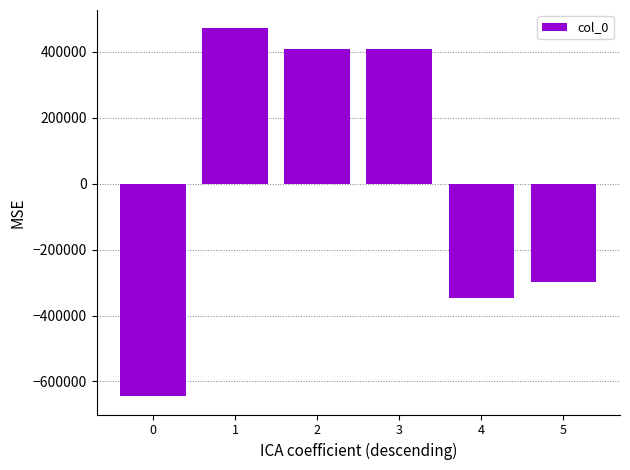

Where is the data nearest to the value -86558?

5